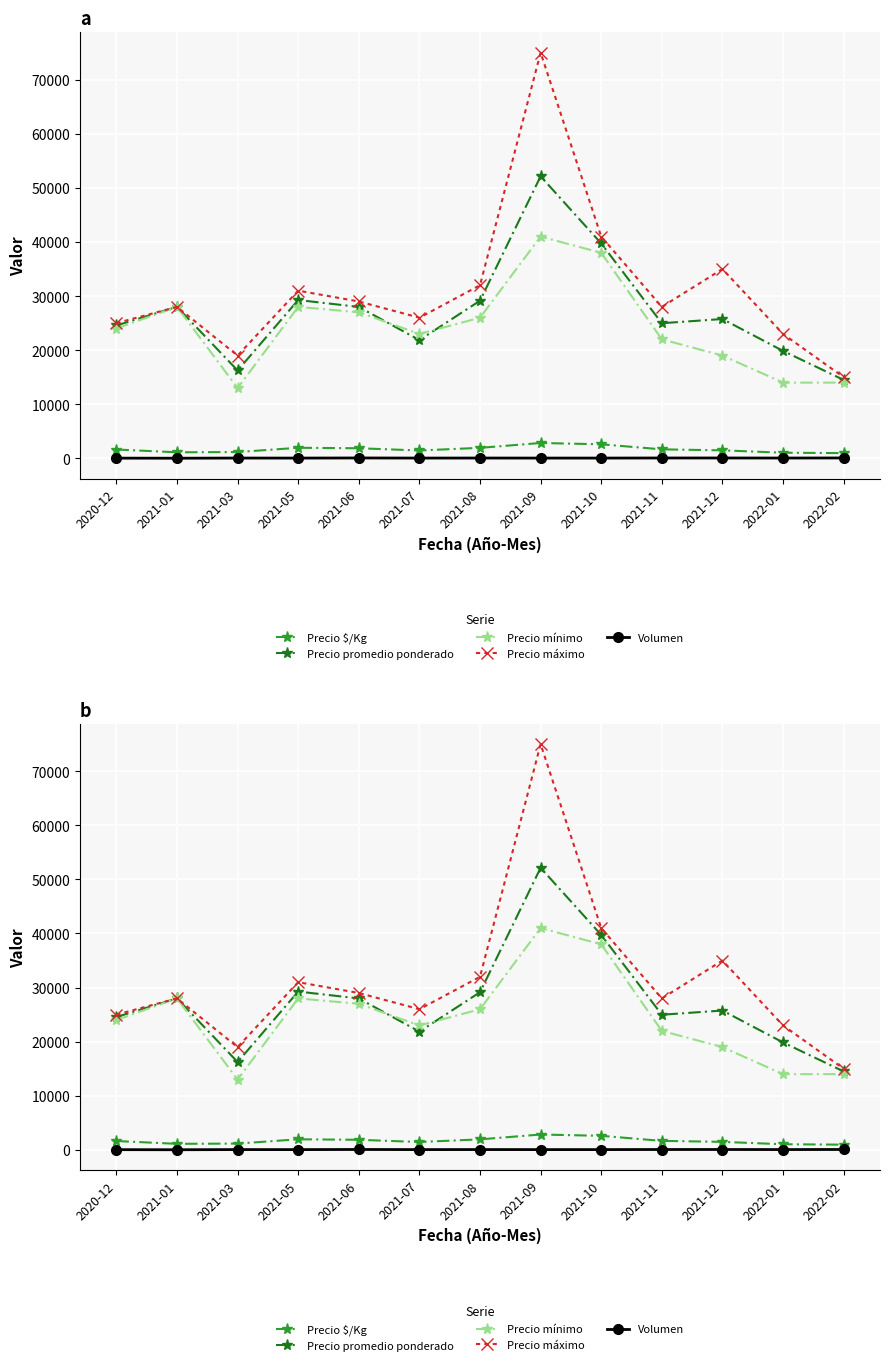

True or false: Precio mínimo and Precio $/Kg intersect in this chart.

False